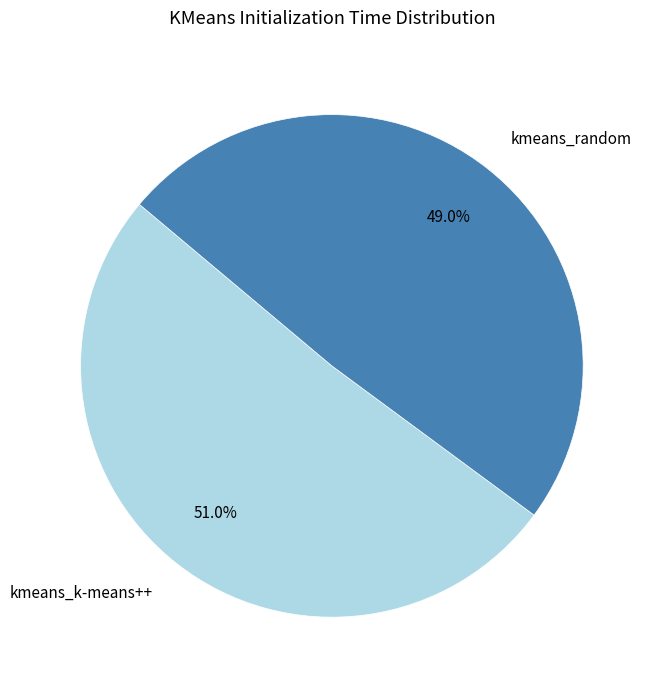

Combined, what portion of the pie is kmeans_random and kmeans_k-means++?

100.0%